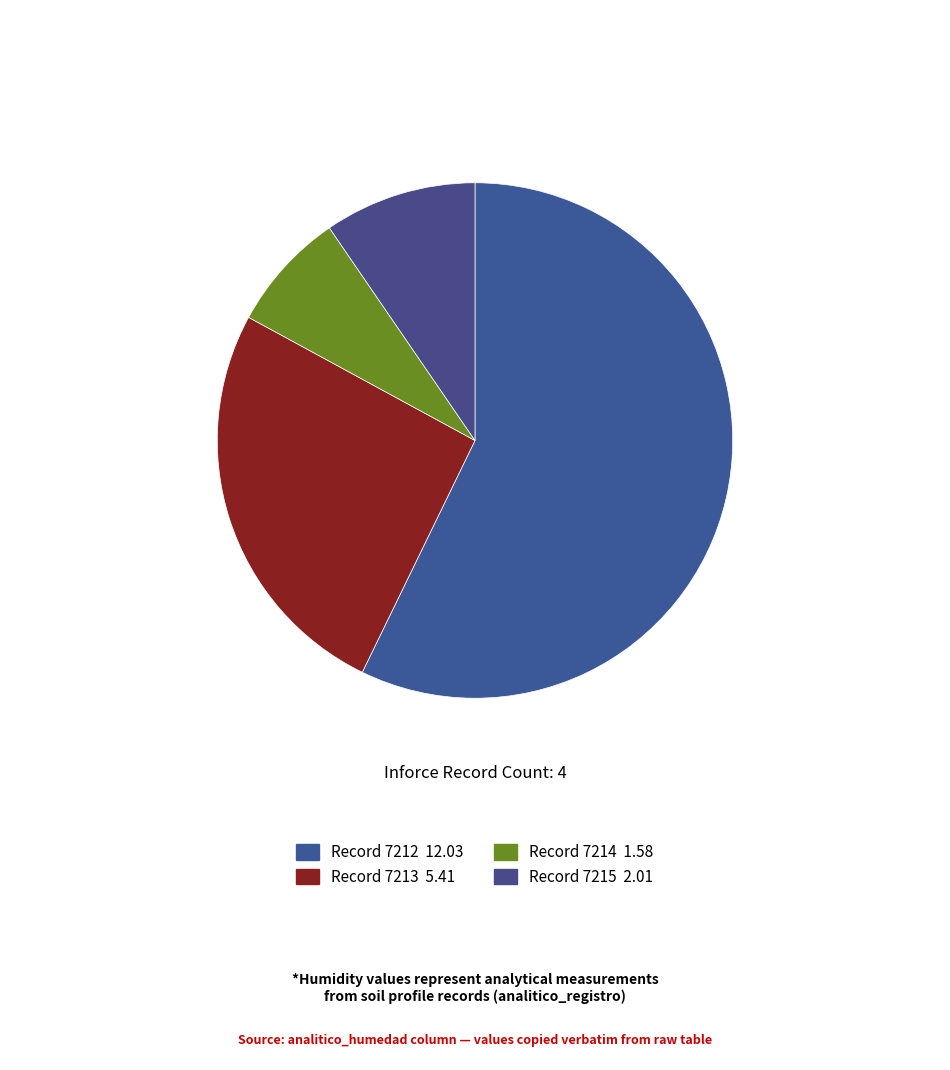

How many slices are in this pie chart?

4